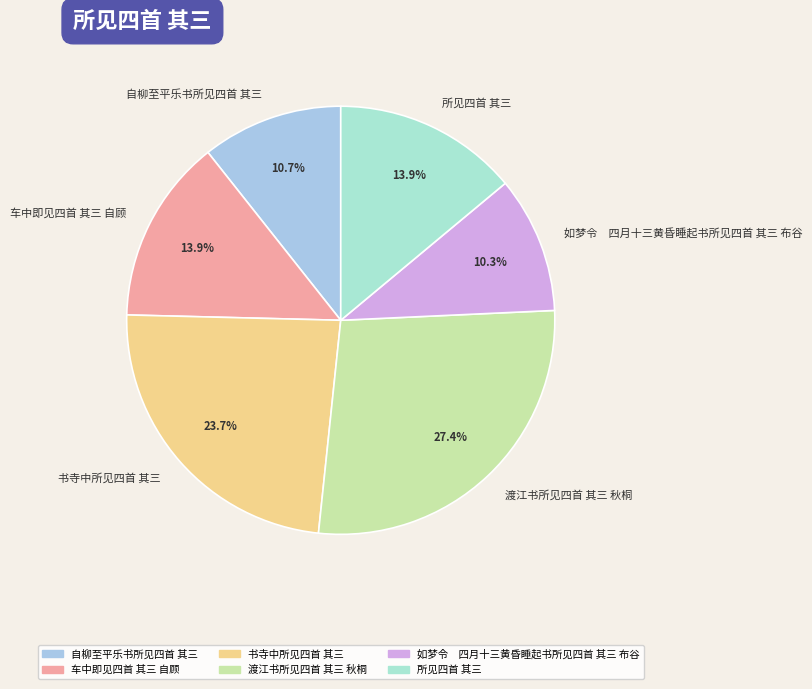

Count the number of slices in the pie.

6